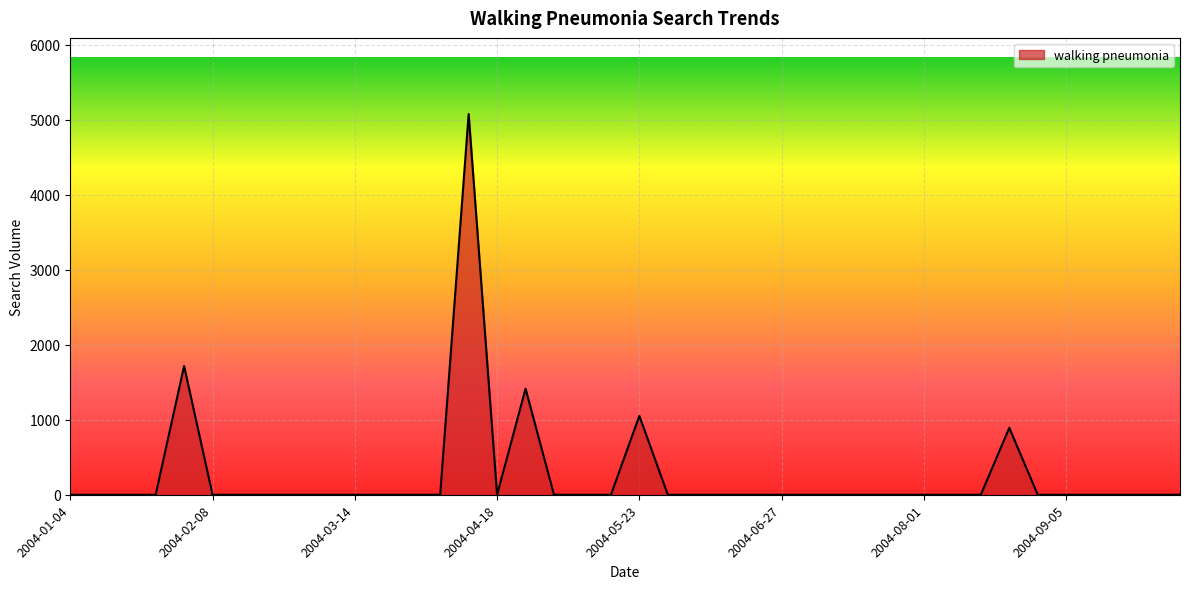

How many lines are shown in the chart?

1